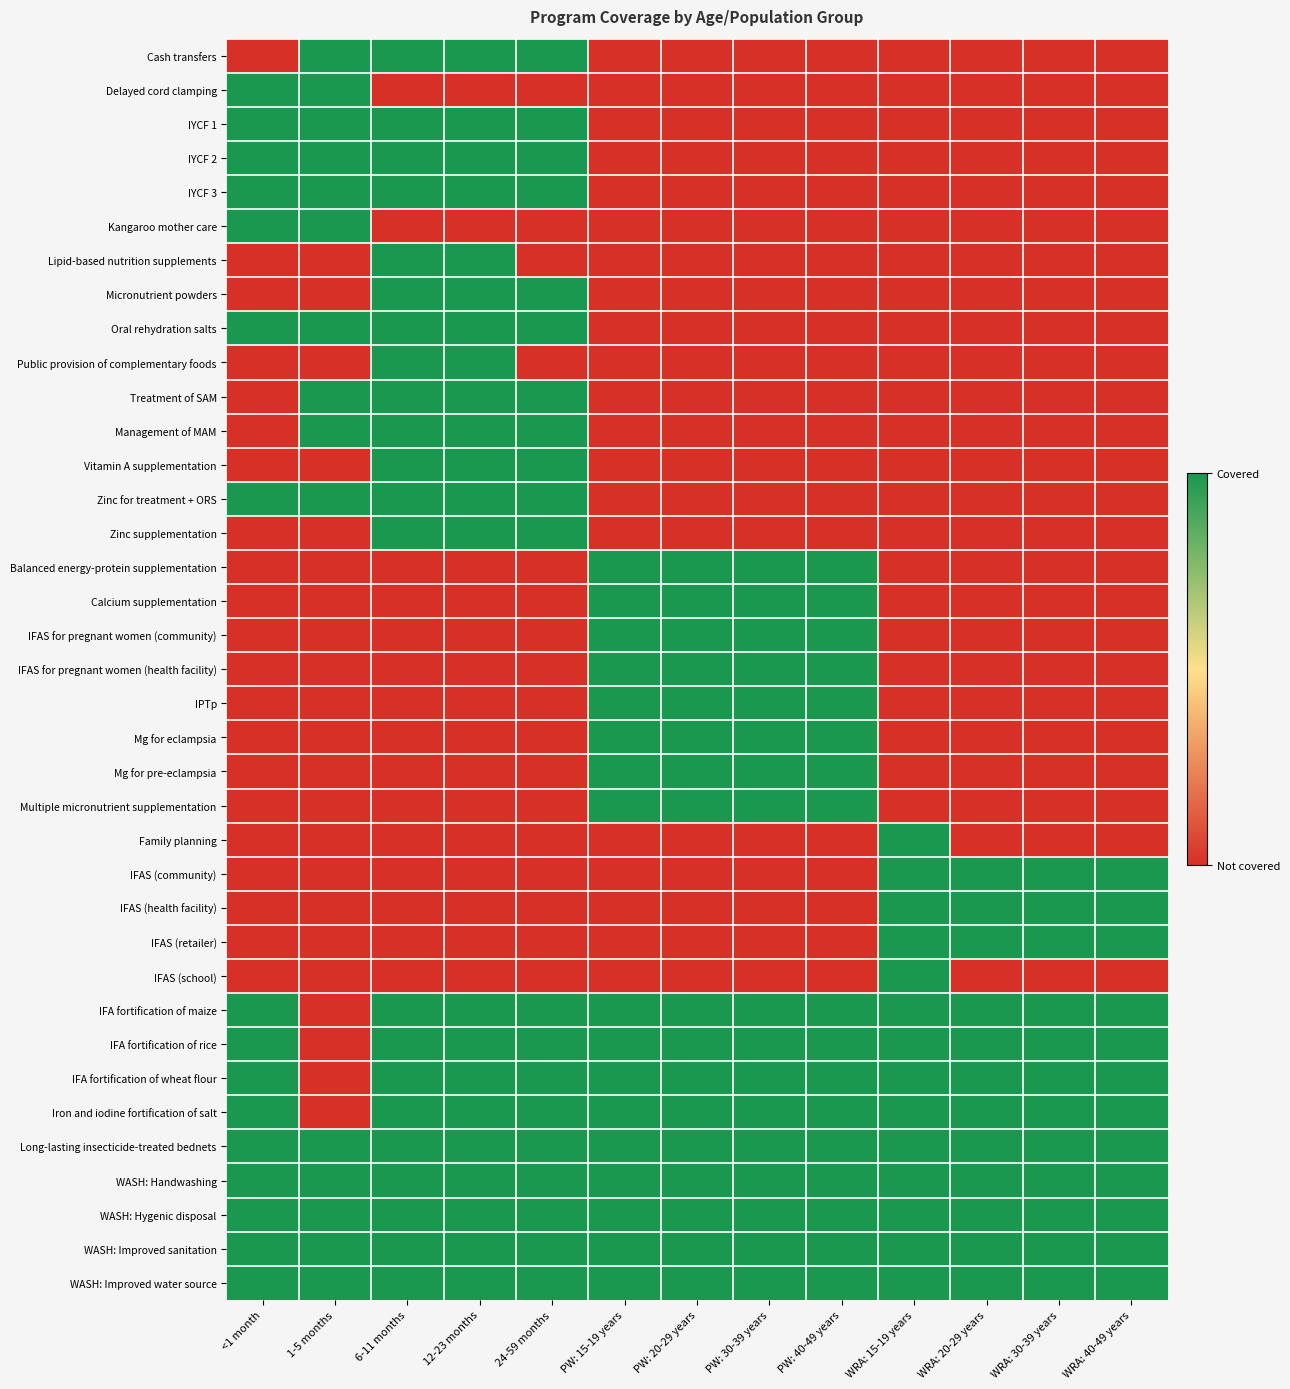

At which category does the chart reach its minimum across all series?

<1 month